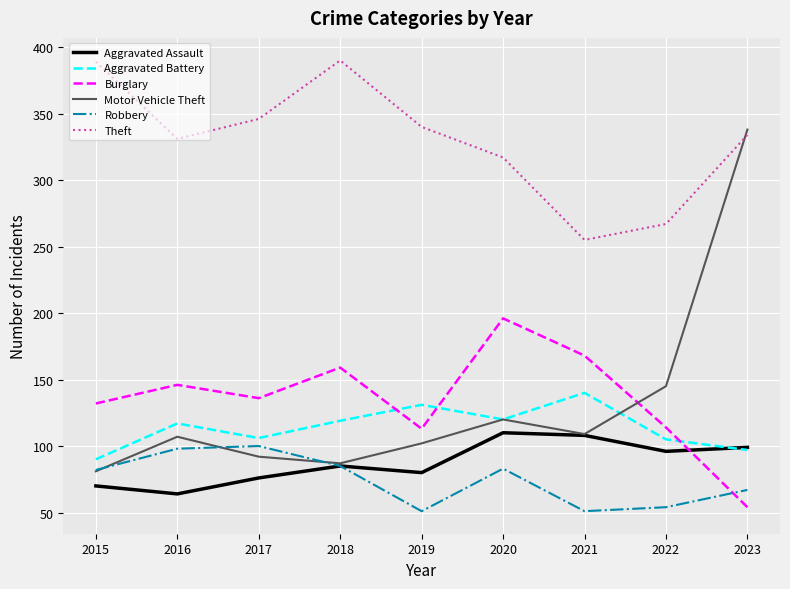

What is the total value across all series at 2016?

863